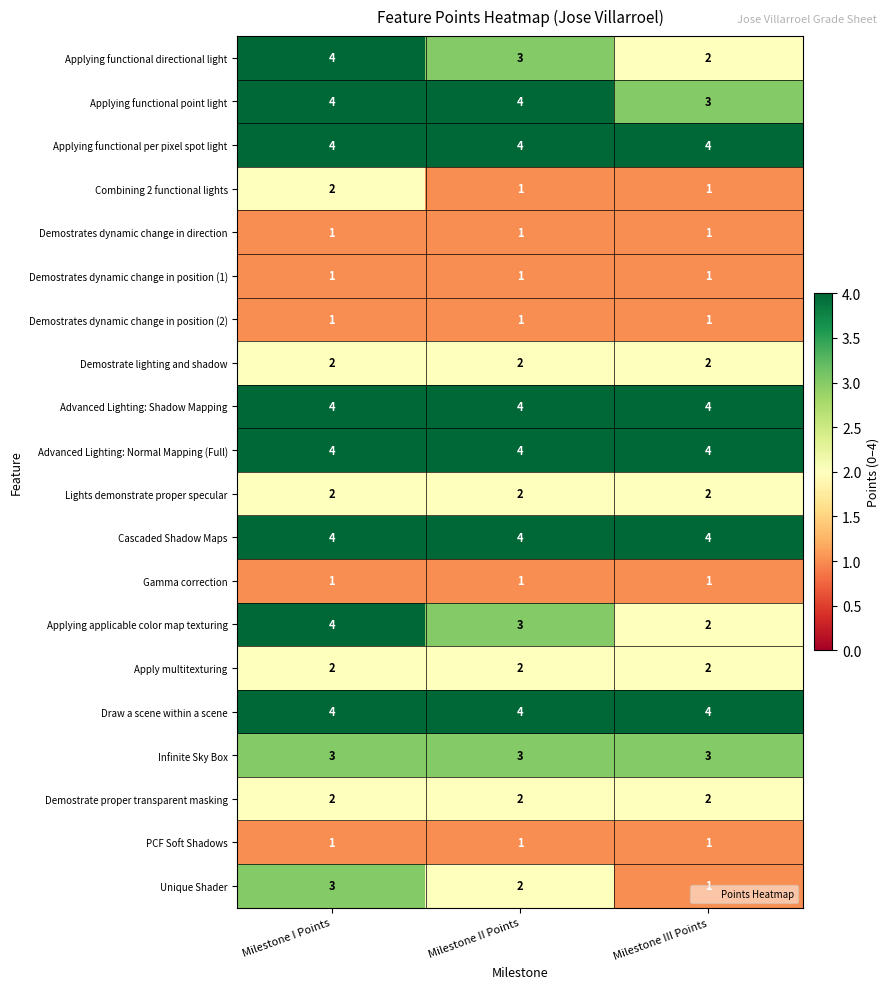

What value does the Advanced Lighting: Normal Mapping (Full) series have at Milestone I Points?

4